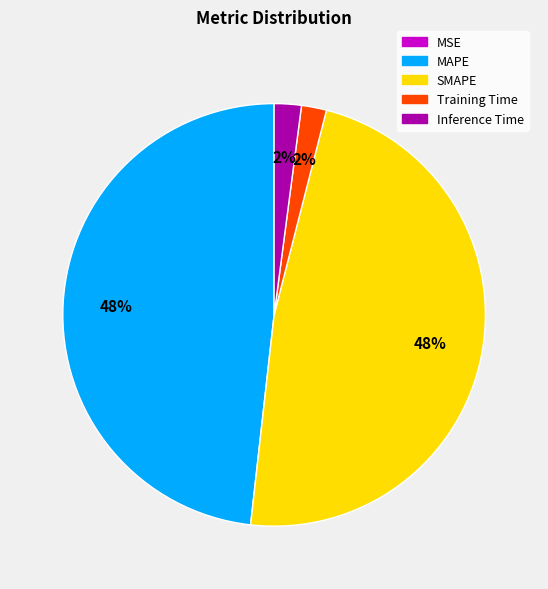

The MAPE slice represents 61% of the pie. True or false?

False